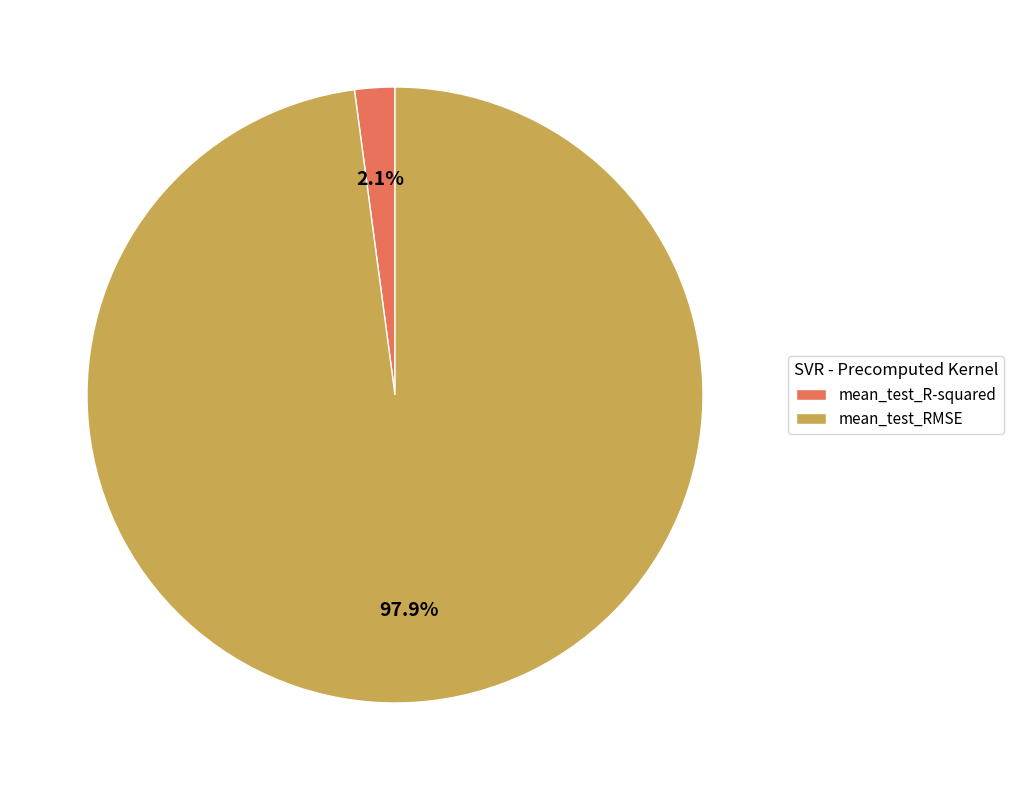

How many slices are in this pie chart?

2